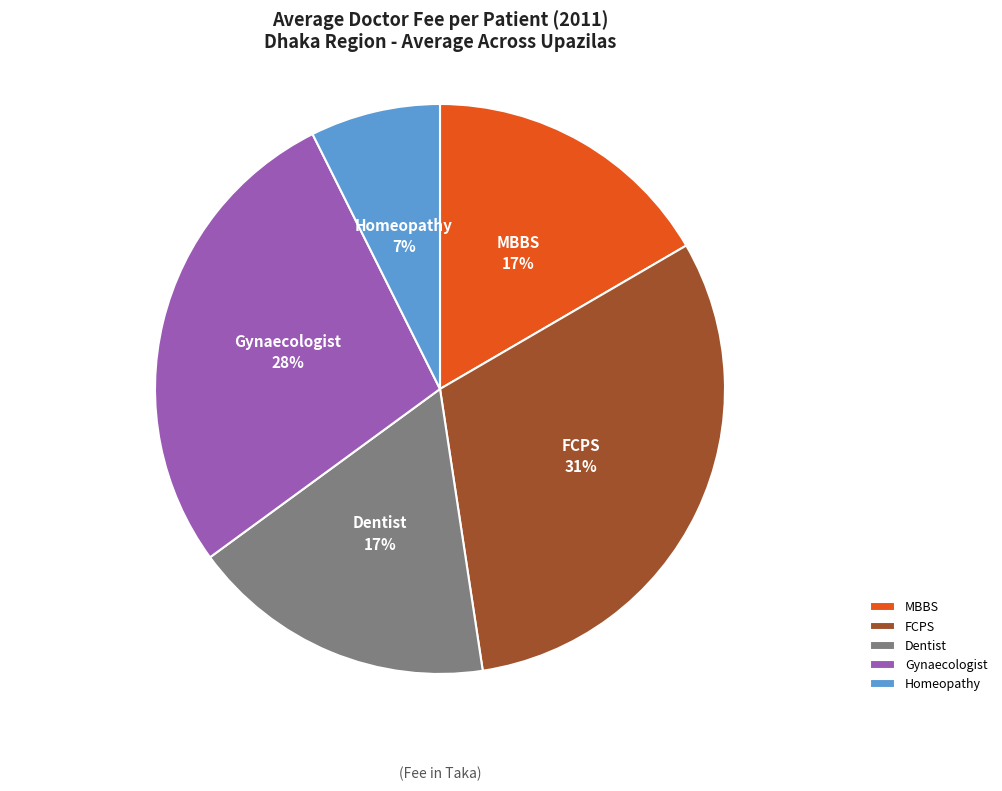

Do Gynaecologist and Homeopathy together represent more than half of the pie?

No